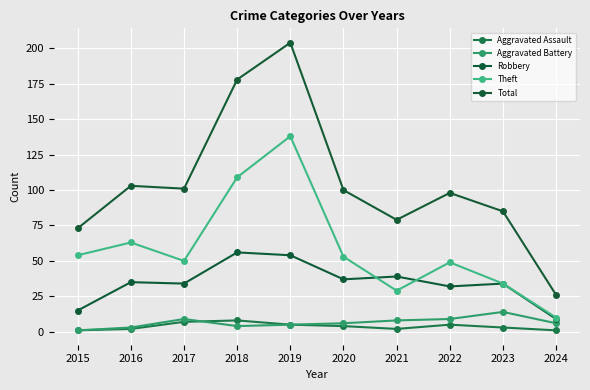

Count the number of categories in the chart.

10